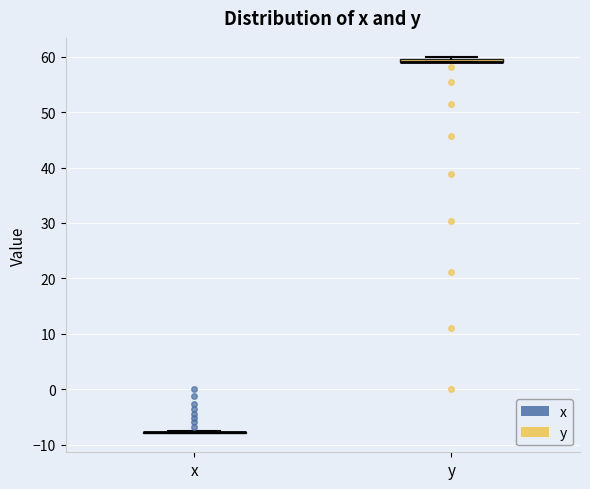

Where is the lower edge of the box for y on the y-axis? The values are not printed on the chart, so give them approximately, as read against the axis.

59